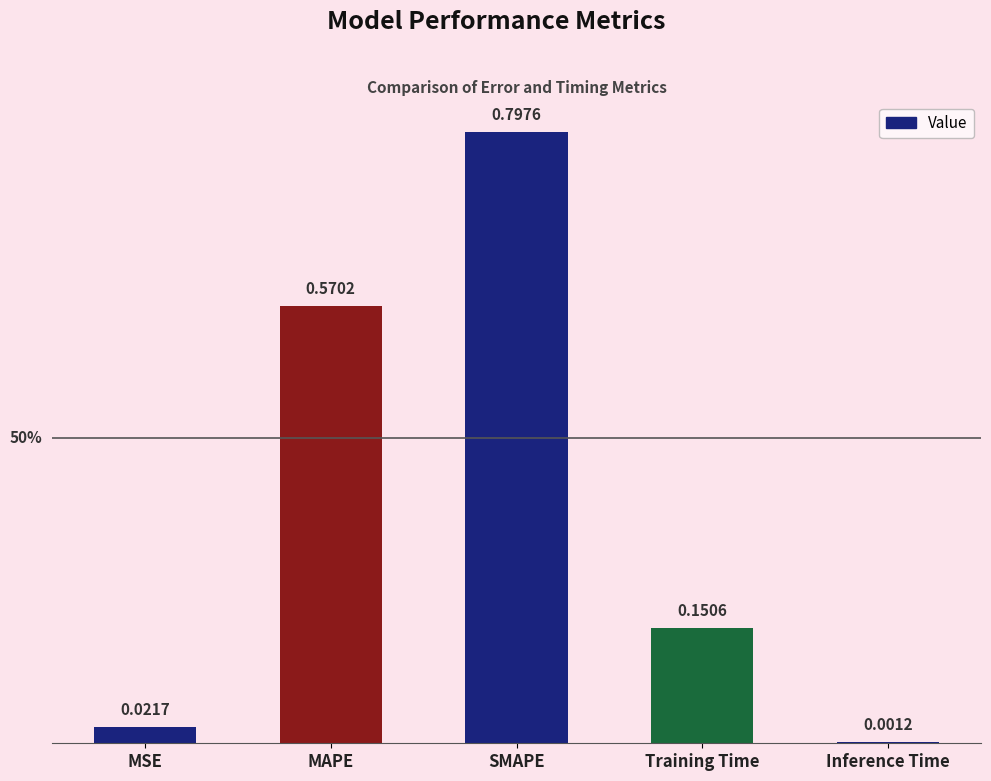

What is the sum of the values at Training Time and SMAPE?

0.9